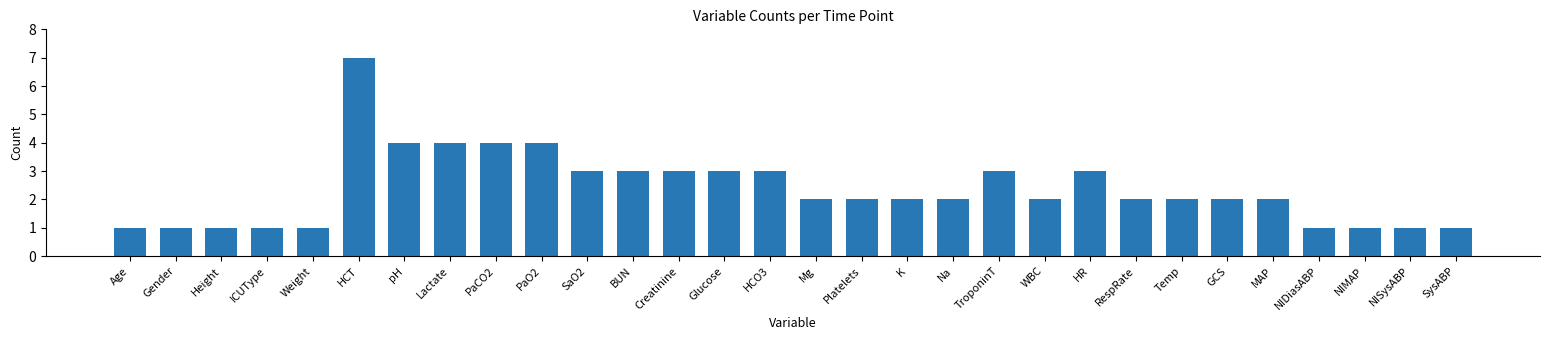

Is it true that the value at Mg is 2?

True